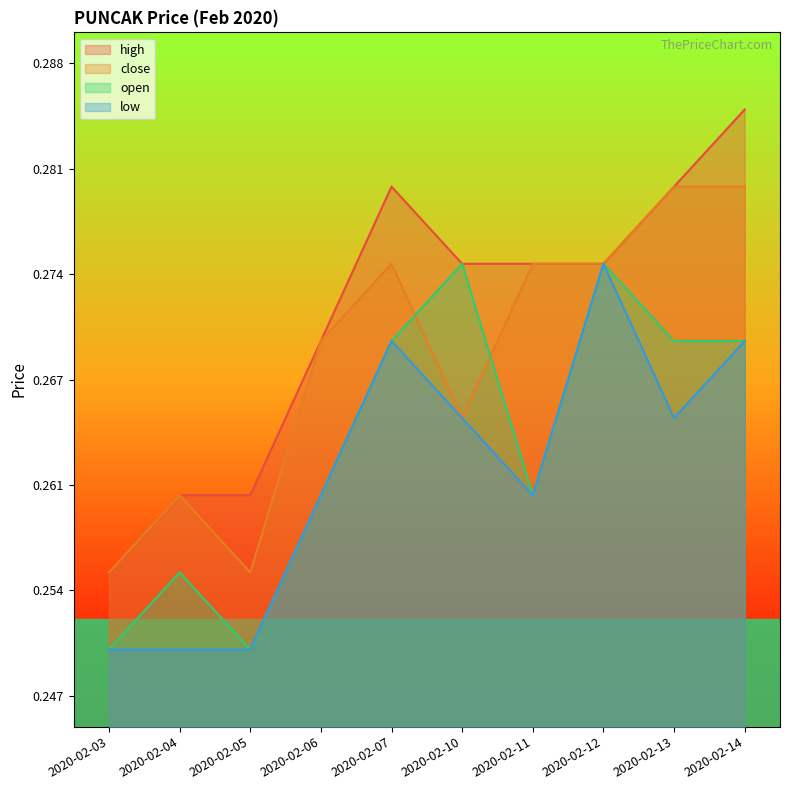

How many data points does each series have?

10